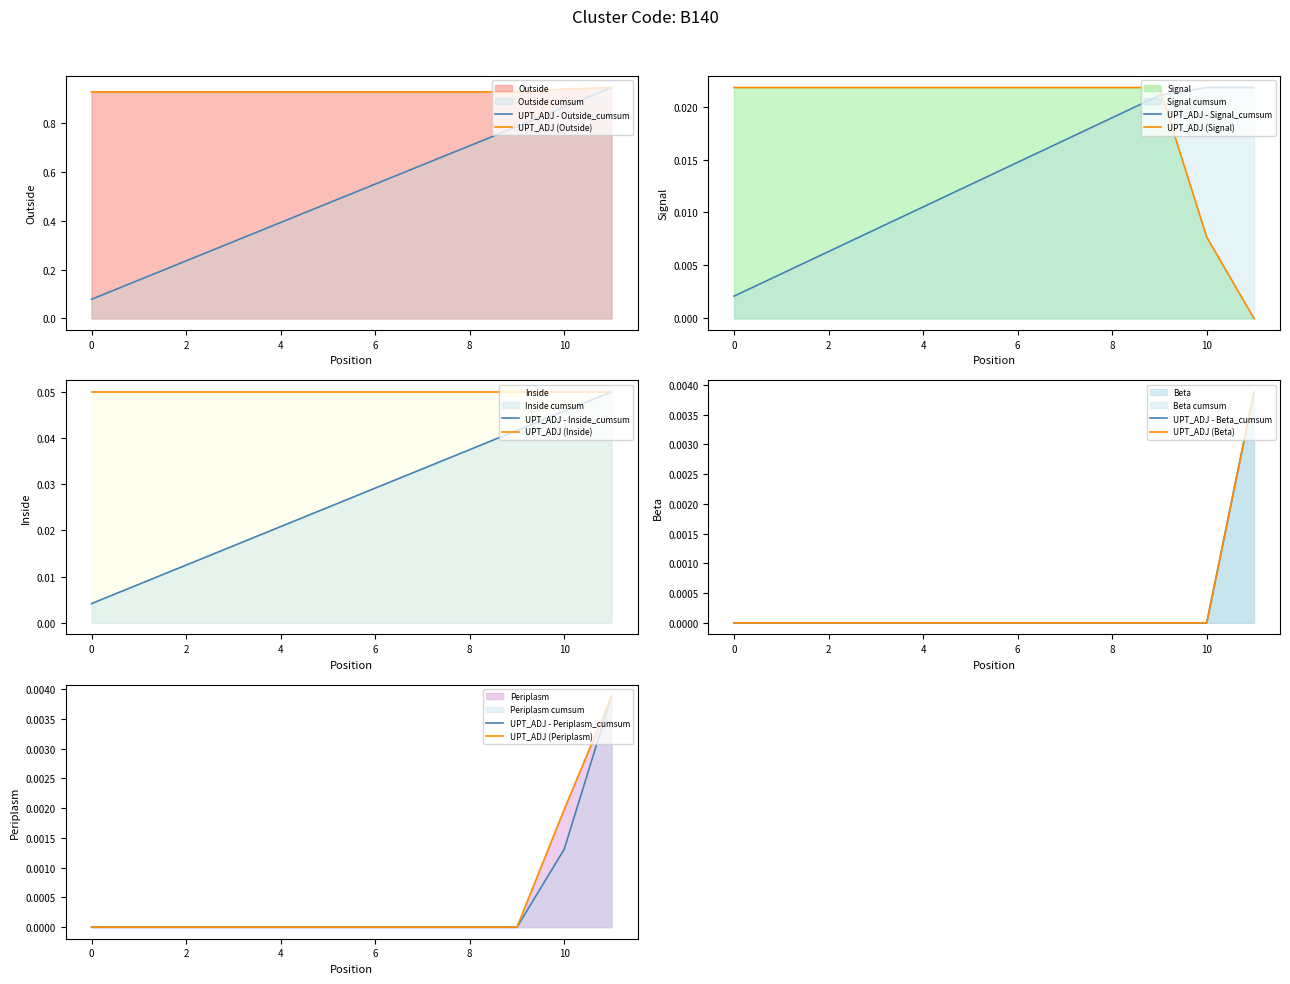

The Outside series shows 0.5 at 1. True or false?

False